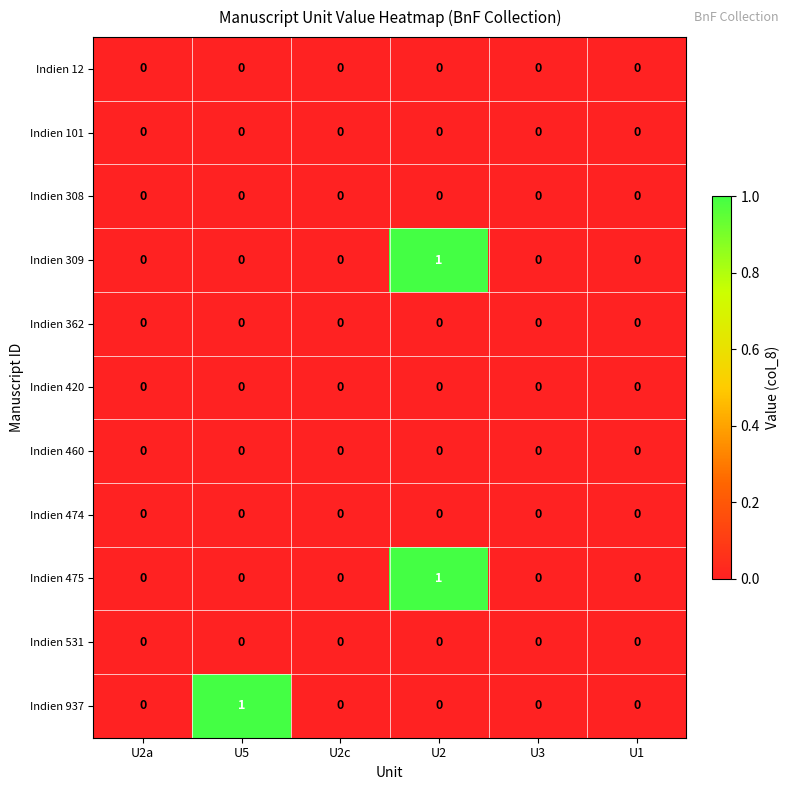

Which series changed the most between U2a and U5?

Indien 937